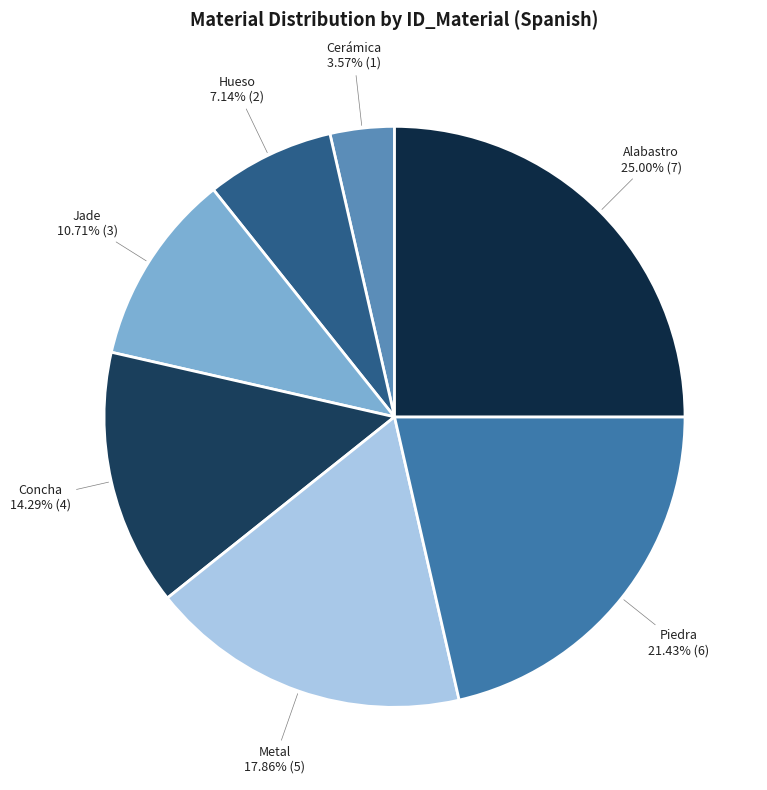

Does Hueso account for over 50% of the chart?

No